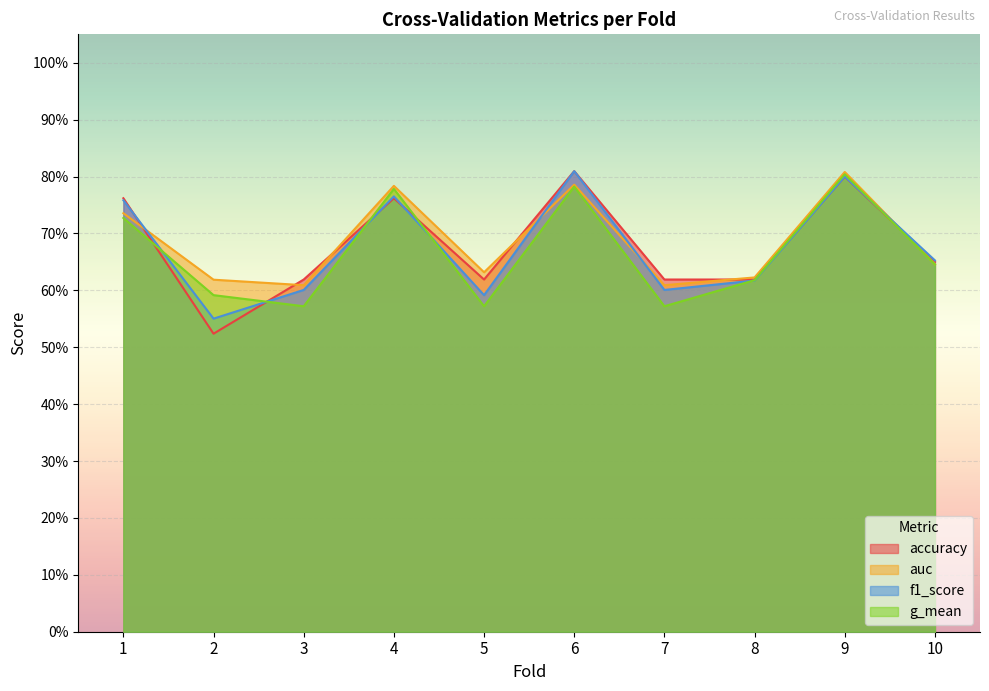

Between which two adjacent categories do f1_score and g_mean first intersect?

1 and 2